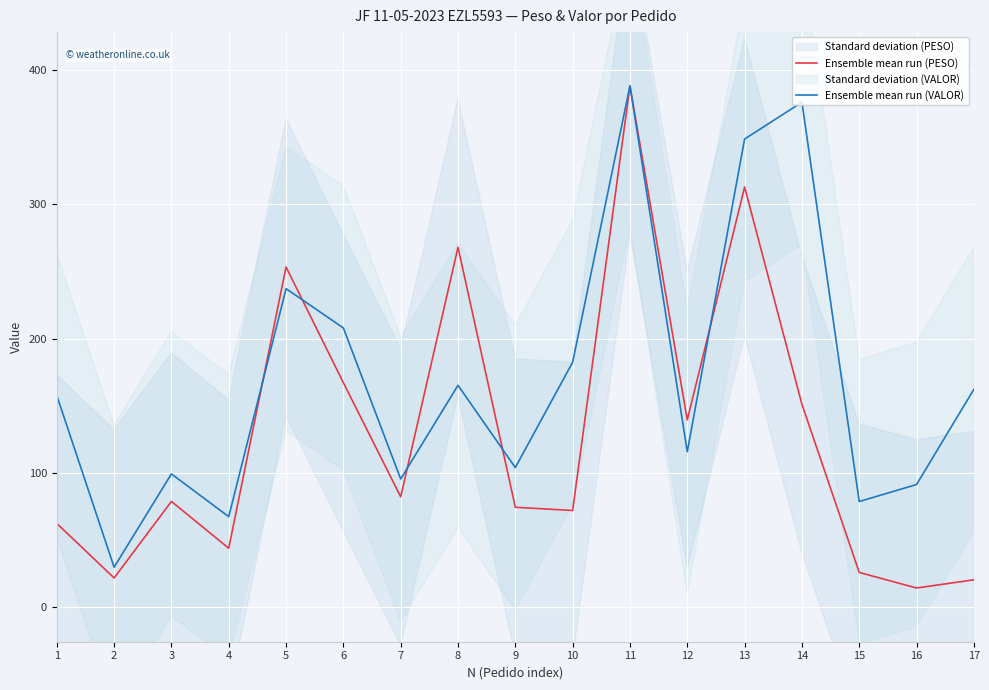

Which has a higher value, 12 or 5?

5